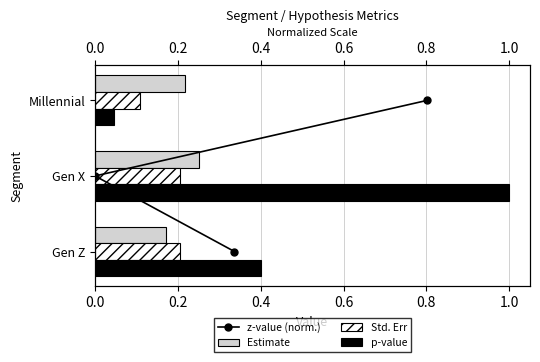

What is the spread (max minus min) of values at 0.0?

0.4